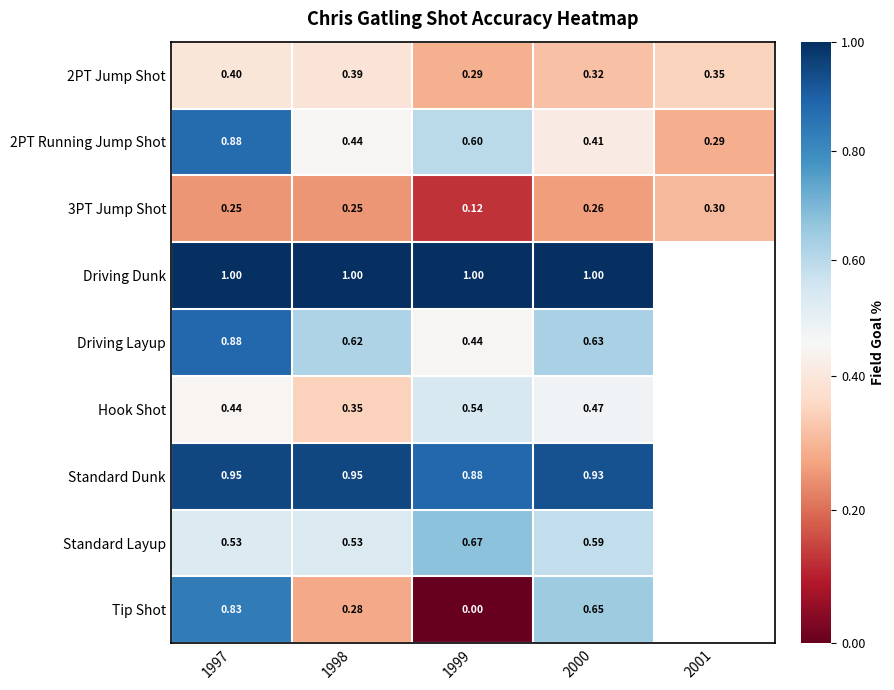

List the series in order of their peak value, lowest first.

3PT Jump Shot, 2PT Jump Shot, Hook Shot, Standard Layup, Tip Shot, 2PT Running Jump Shot, Driving Layup, Standard Dunk, Driving Dunk